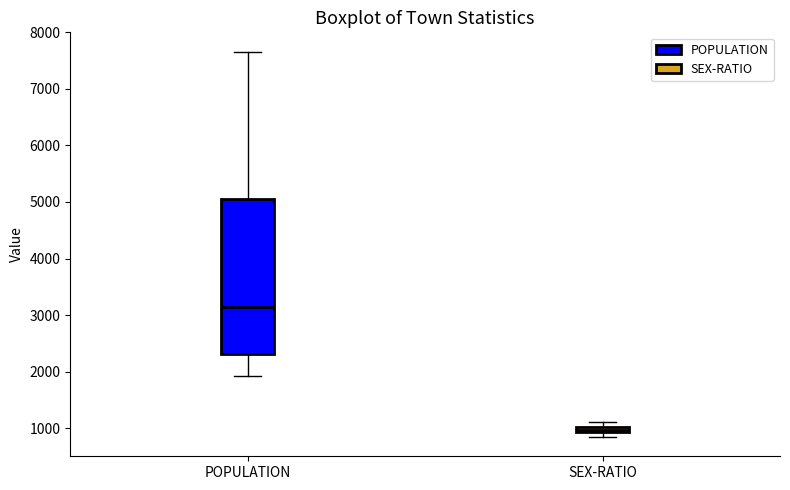

Comparing the boxes themselves (not the whiskers), which one is the tallest?

POPULATION